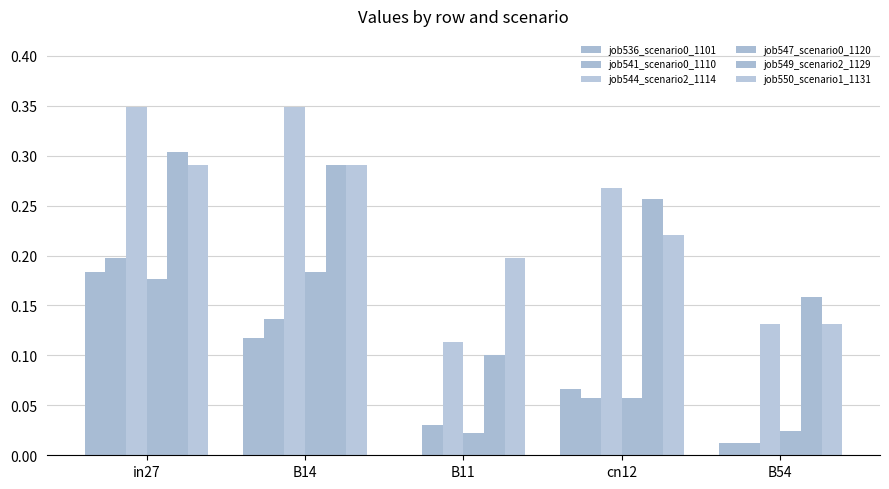

What is the spread (max minus min) of values at B54?

0.1